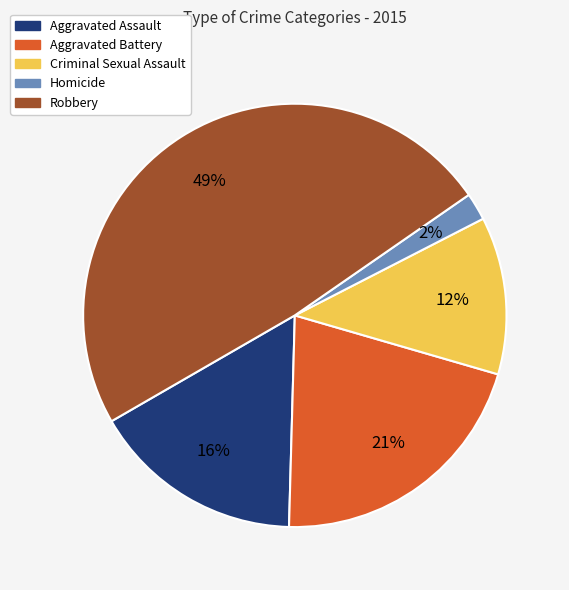

What percentage is the Aggravated Assault slice, to the nearest percent?

16%